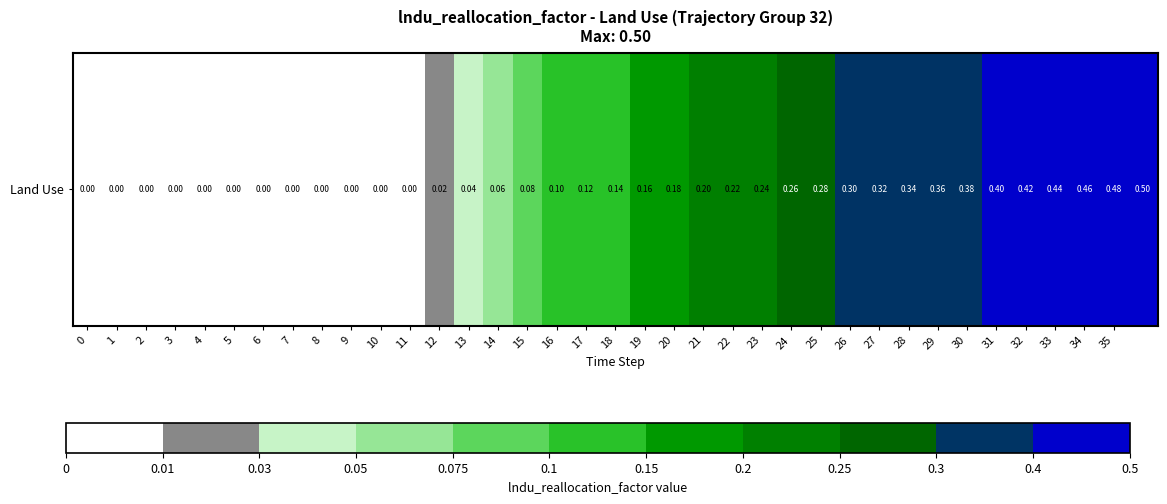

True or false: the data shows 0.1 at 18.

True